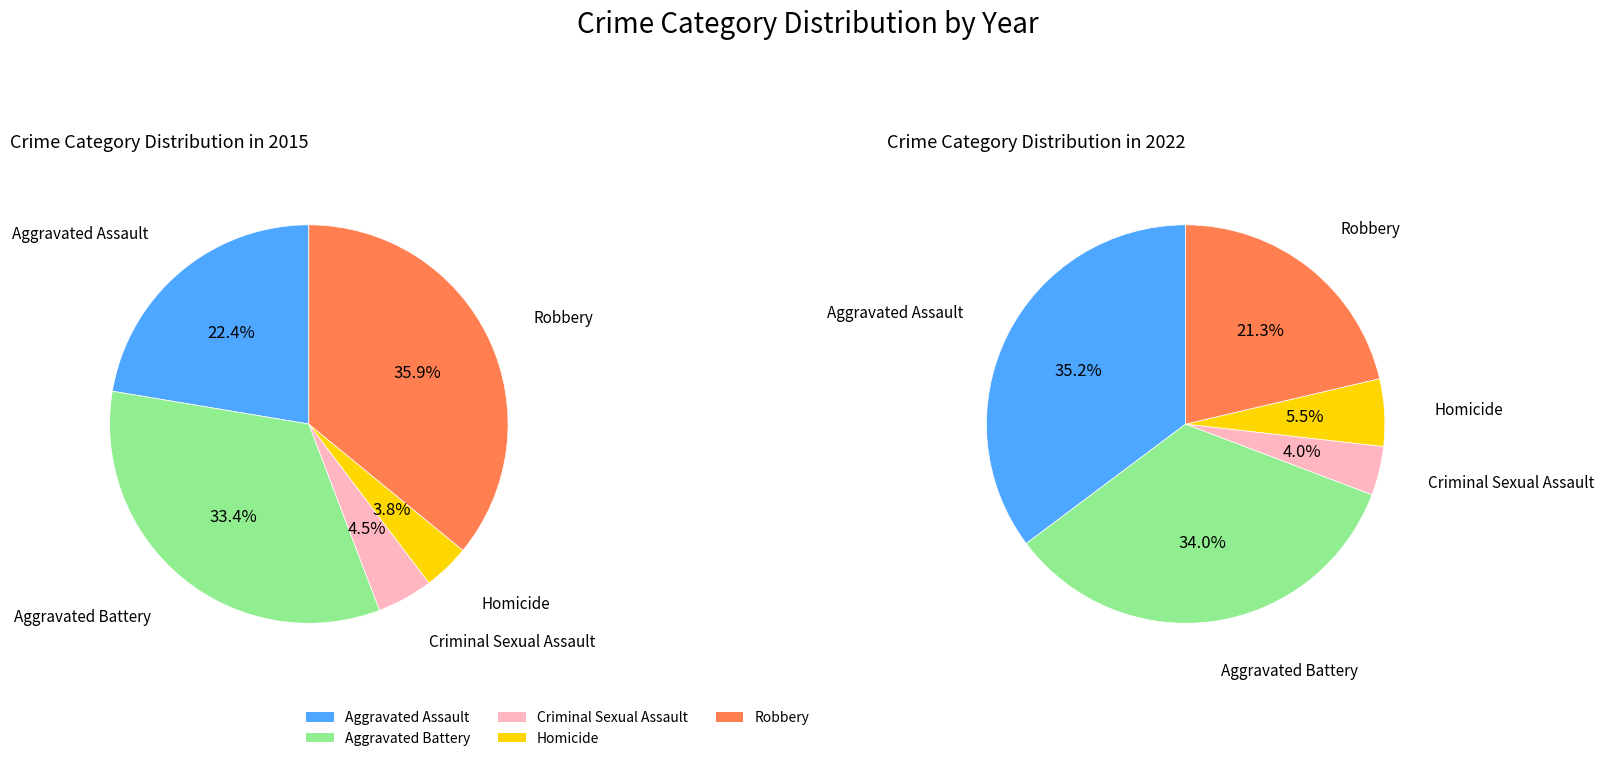

To the nearest percent, what is the difference between the largest and smallest slice percentages?

32%